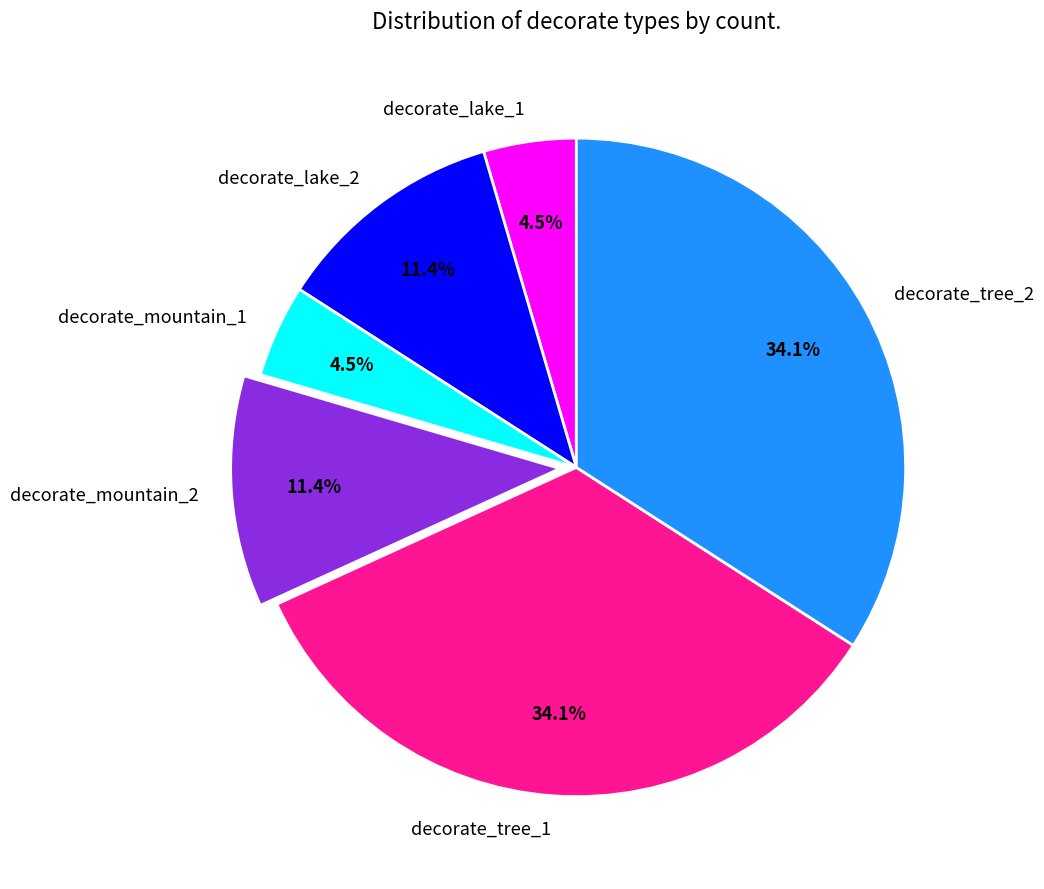

Combined, do decorate_mountain_1 and decorate_mountain_2 account for over 50%?

No